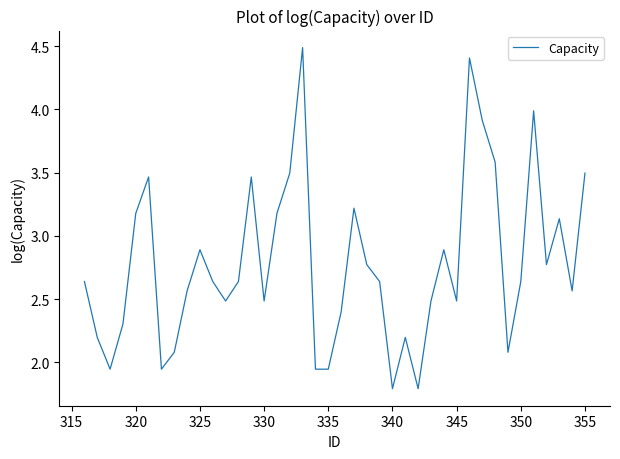

True or false: the data has more than 0 interior local peaks.

True